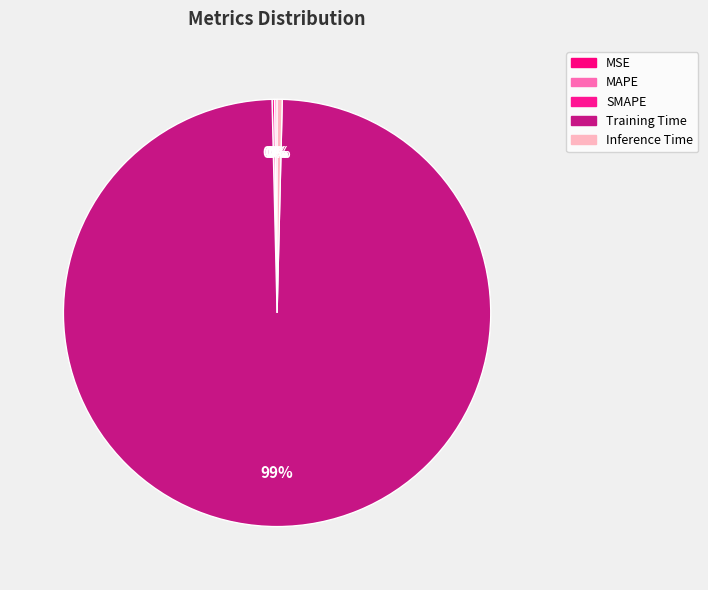

Which category has the biggest portion of the pie?

Training Time